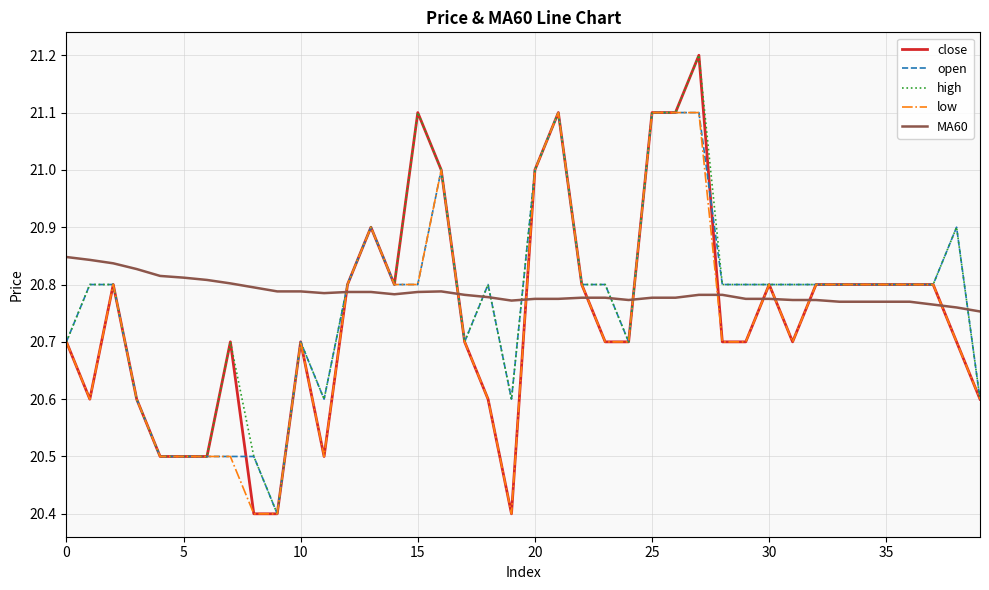

What is the difference between the second highest and minimum values in the low series?

0.7